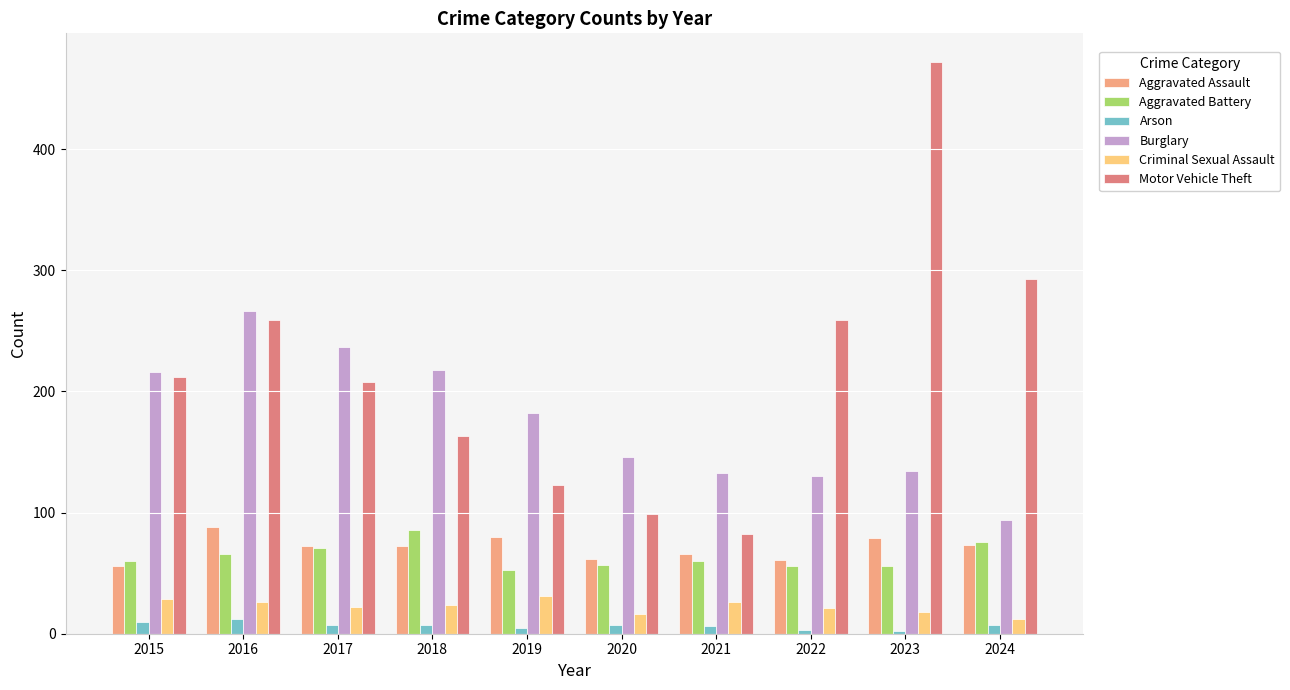

True or false: Burglary has a value of 137 at 2024.

False